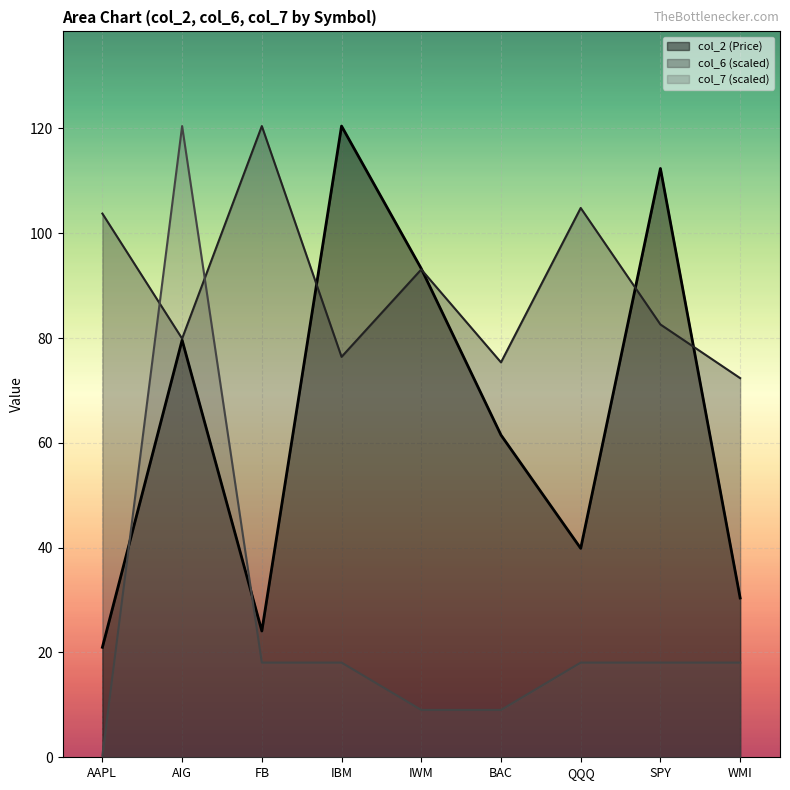

Which series has the largest total across all categories?

col_6 (scaled)